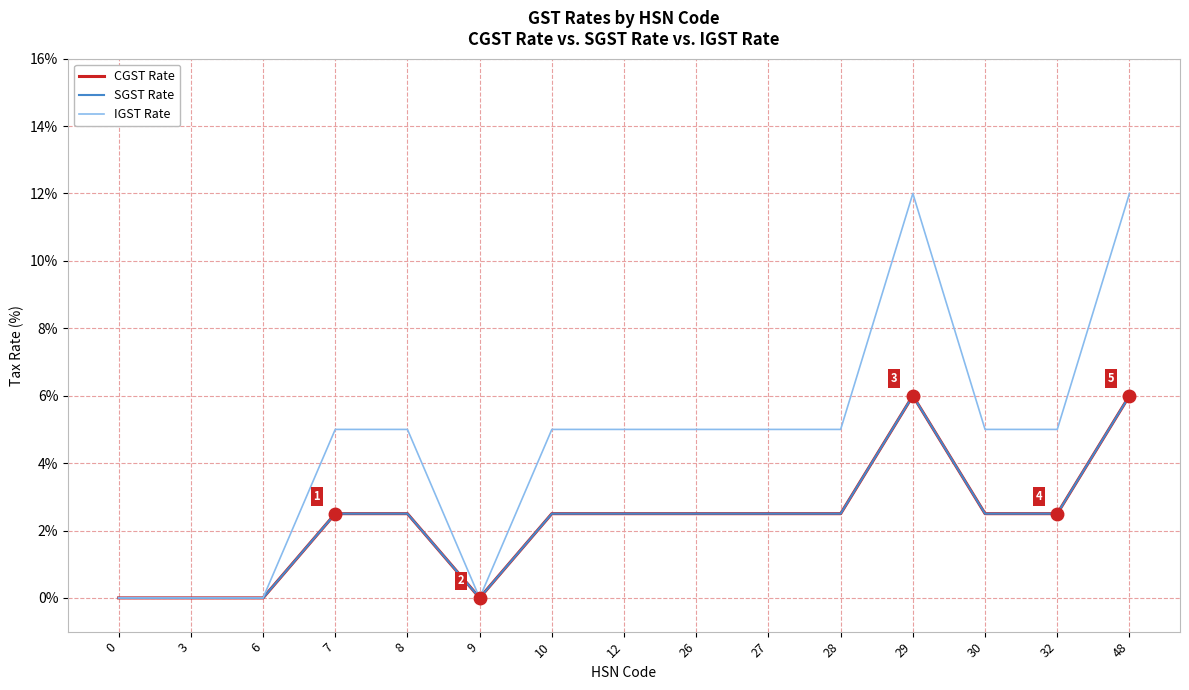

At 26, list the series in order from largest to smallest.

IGST Rate, CGST Rate, SGST Rate